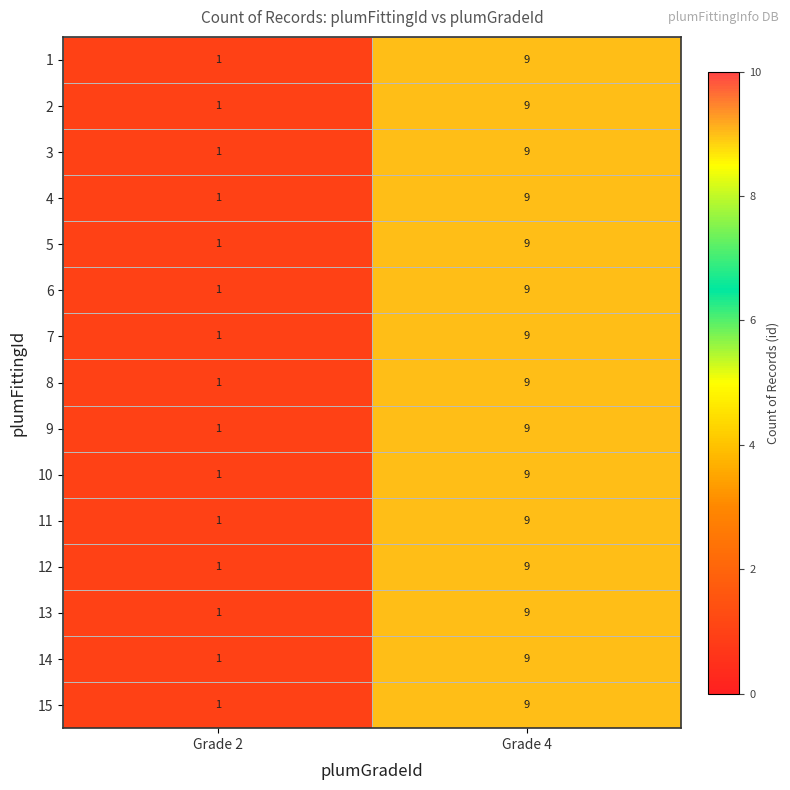

Which label corresponds to the largest value in the chart?

Grade 4